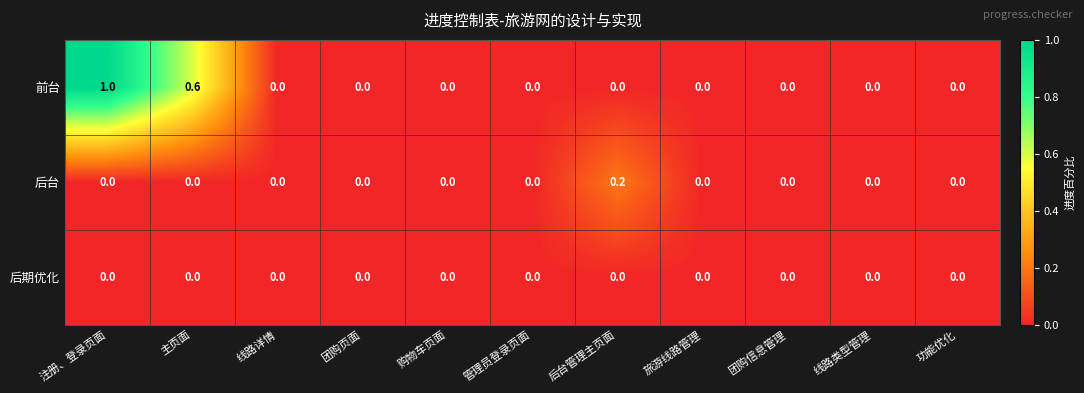

The 前台 series shows 0.0 at 功能优化. True or false?

True